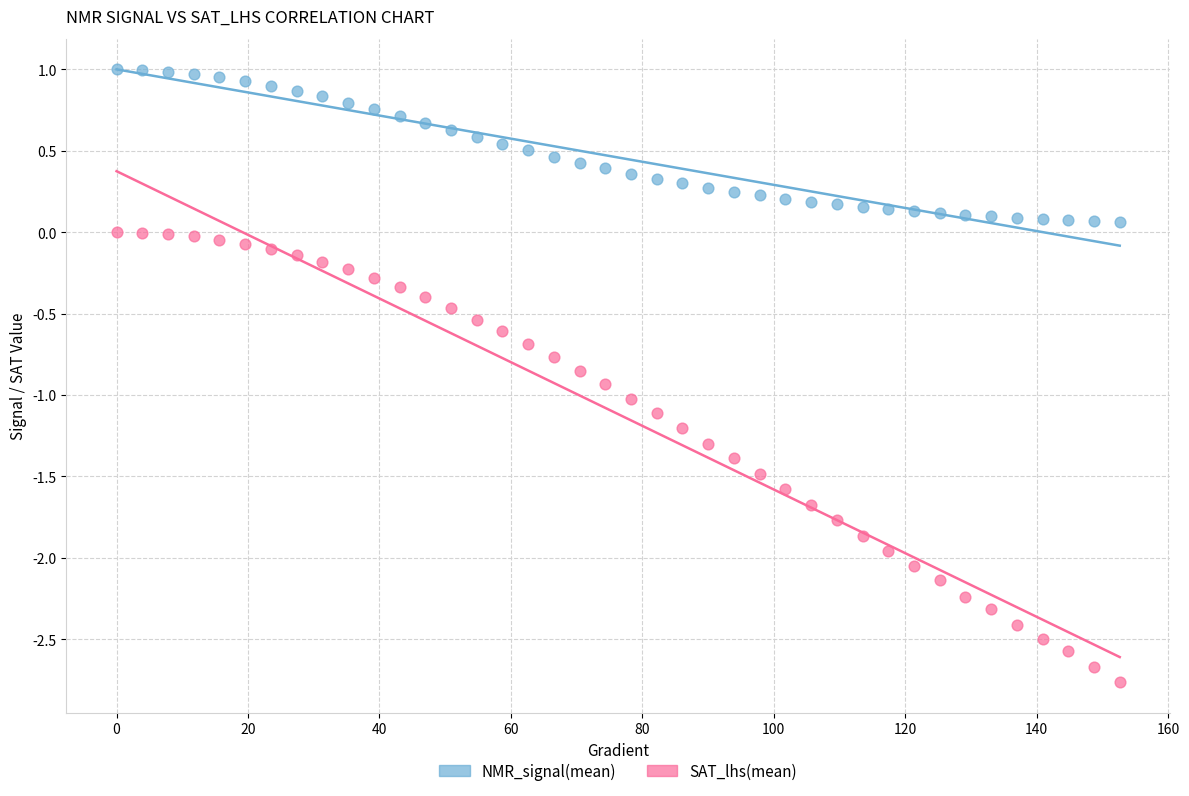

Which series contains the highest Y value?

NMR_signal(mean)